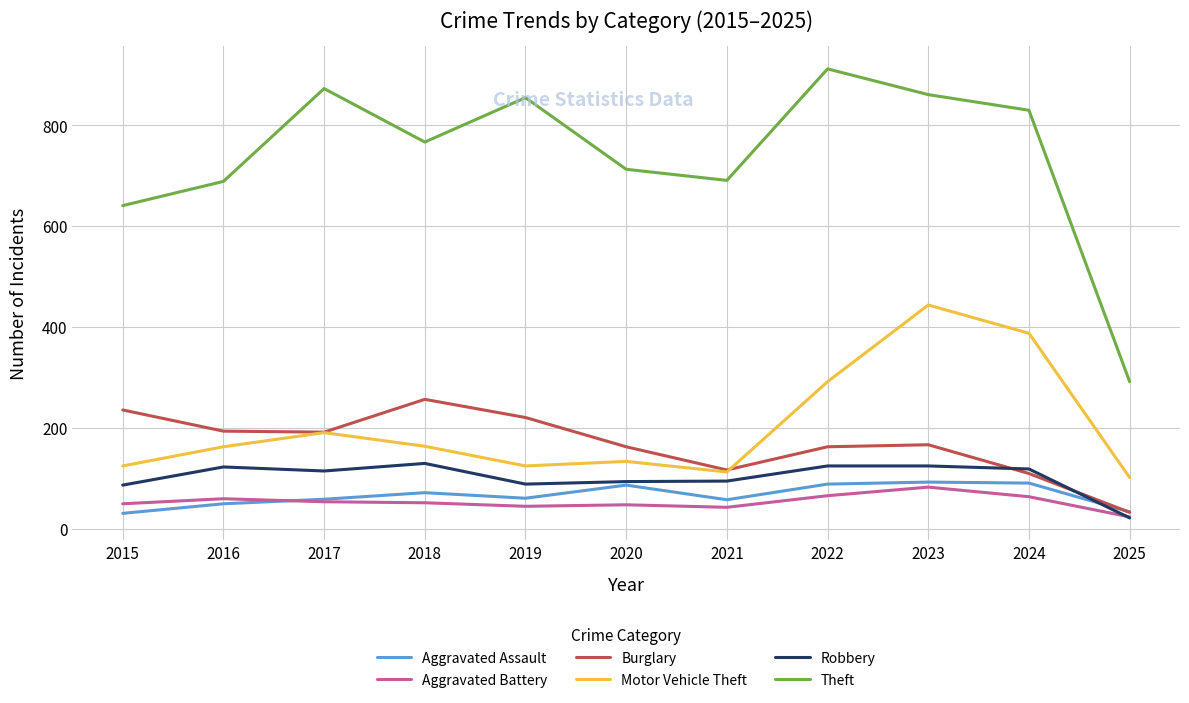

Does the chart display data point markers on the line(s)?

No